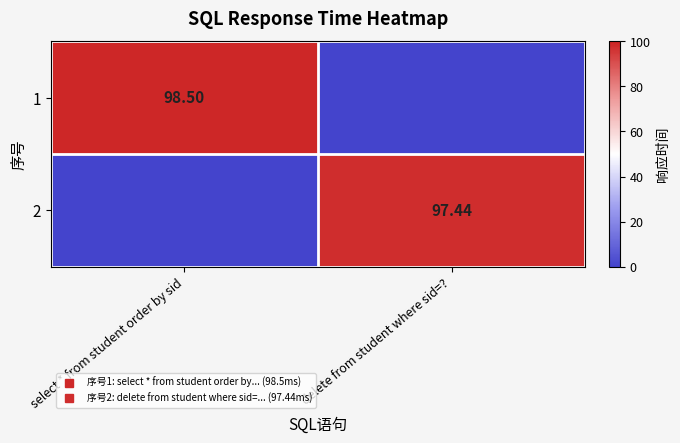

Which series has the largest total across all categories?

1